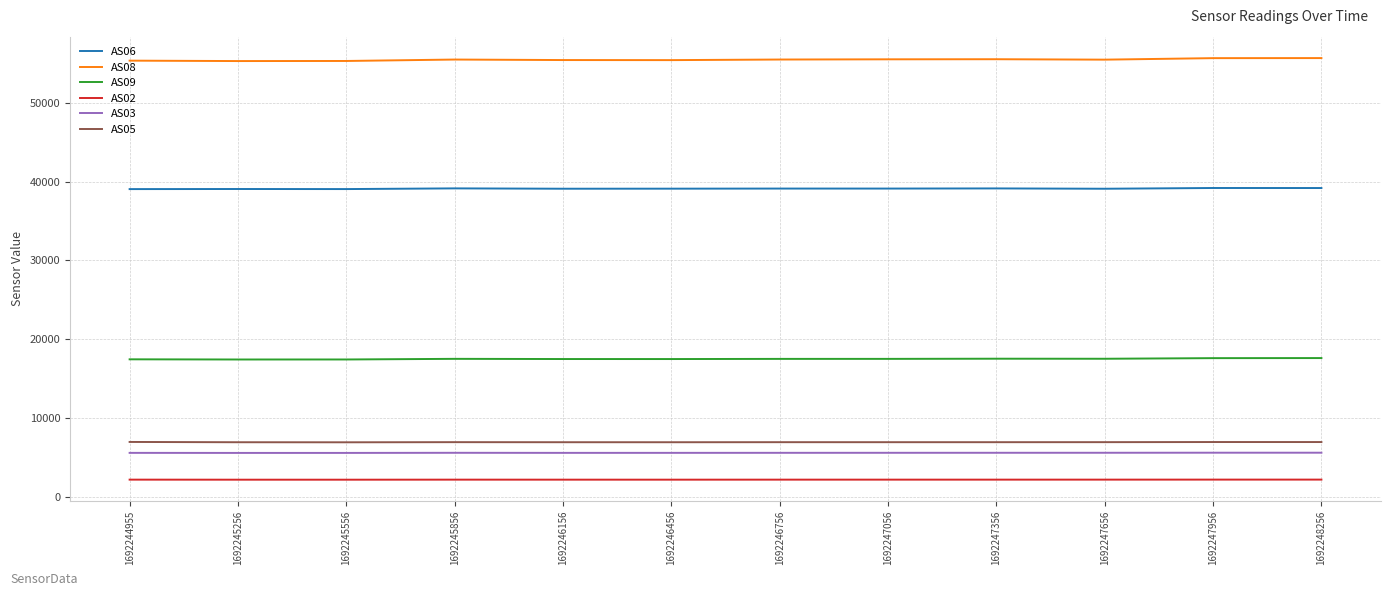

True or false: AS03 and AS08 intersect in this chart.

False